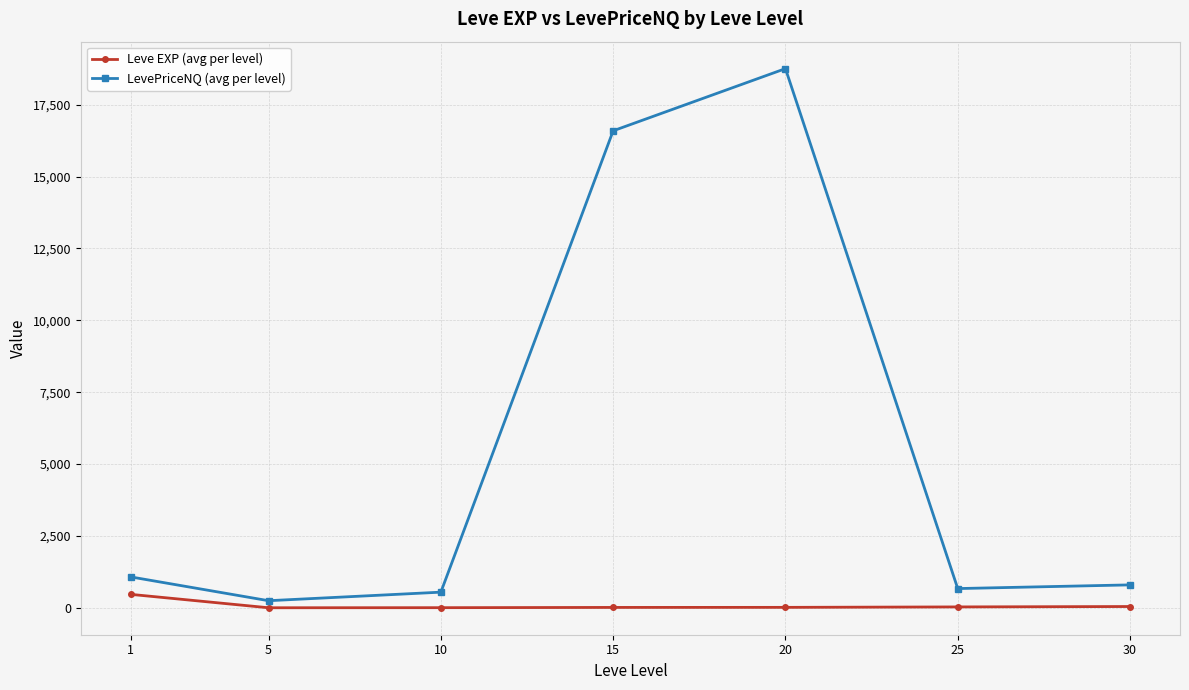

Is the value of Leve EXP (avg per level) at 10 greater than the value of LevePriceNQ (avg per level) at 30?

No